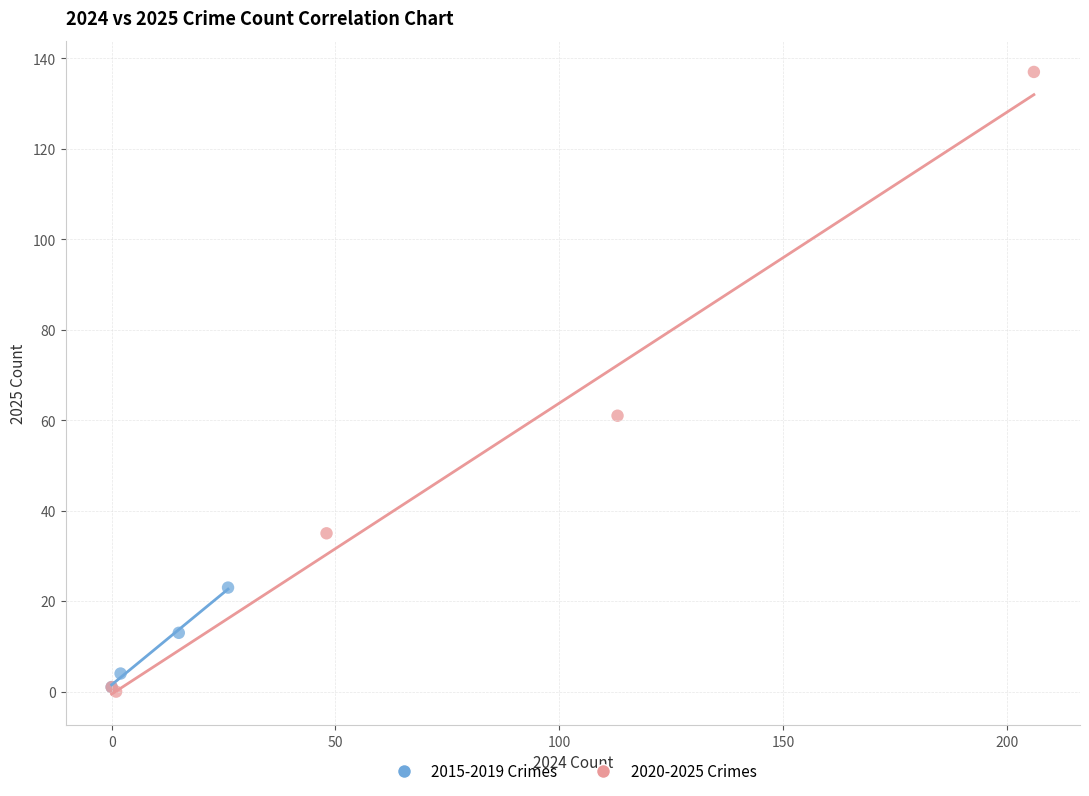

Which series has the widest spread of Y values?

2020-2025 Crimes